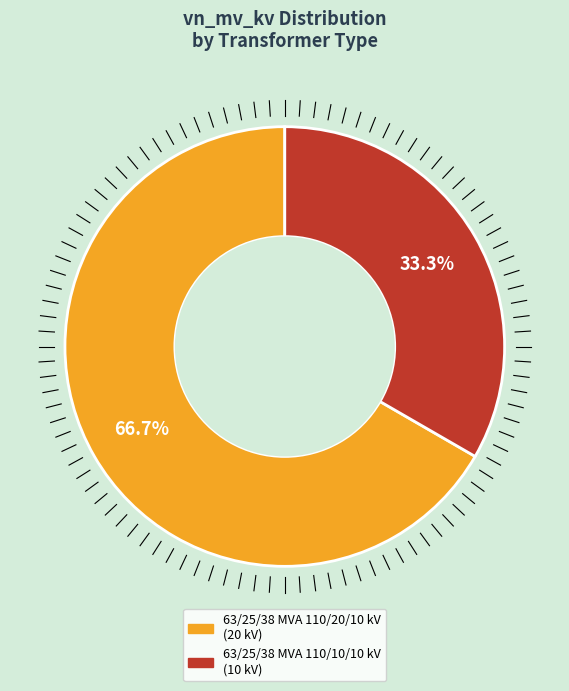

What is the total percentage of 63/25/38 MVA 110/10/10 kV and 63/25/38 MVA 110/20/10 kV?

100.0%